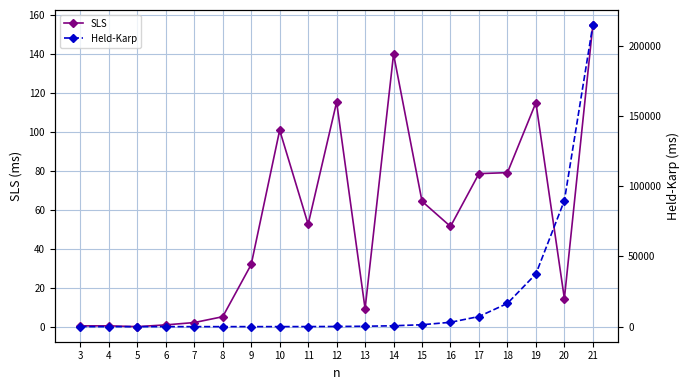

Is it true that Held-Karp equals 3.1 at 8?

False